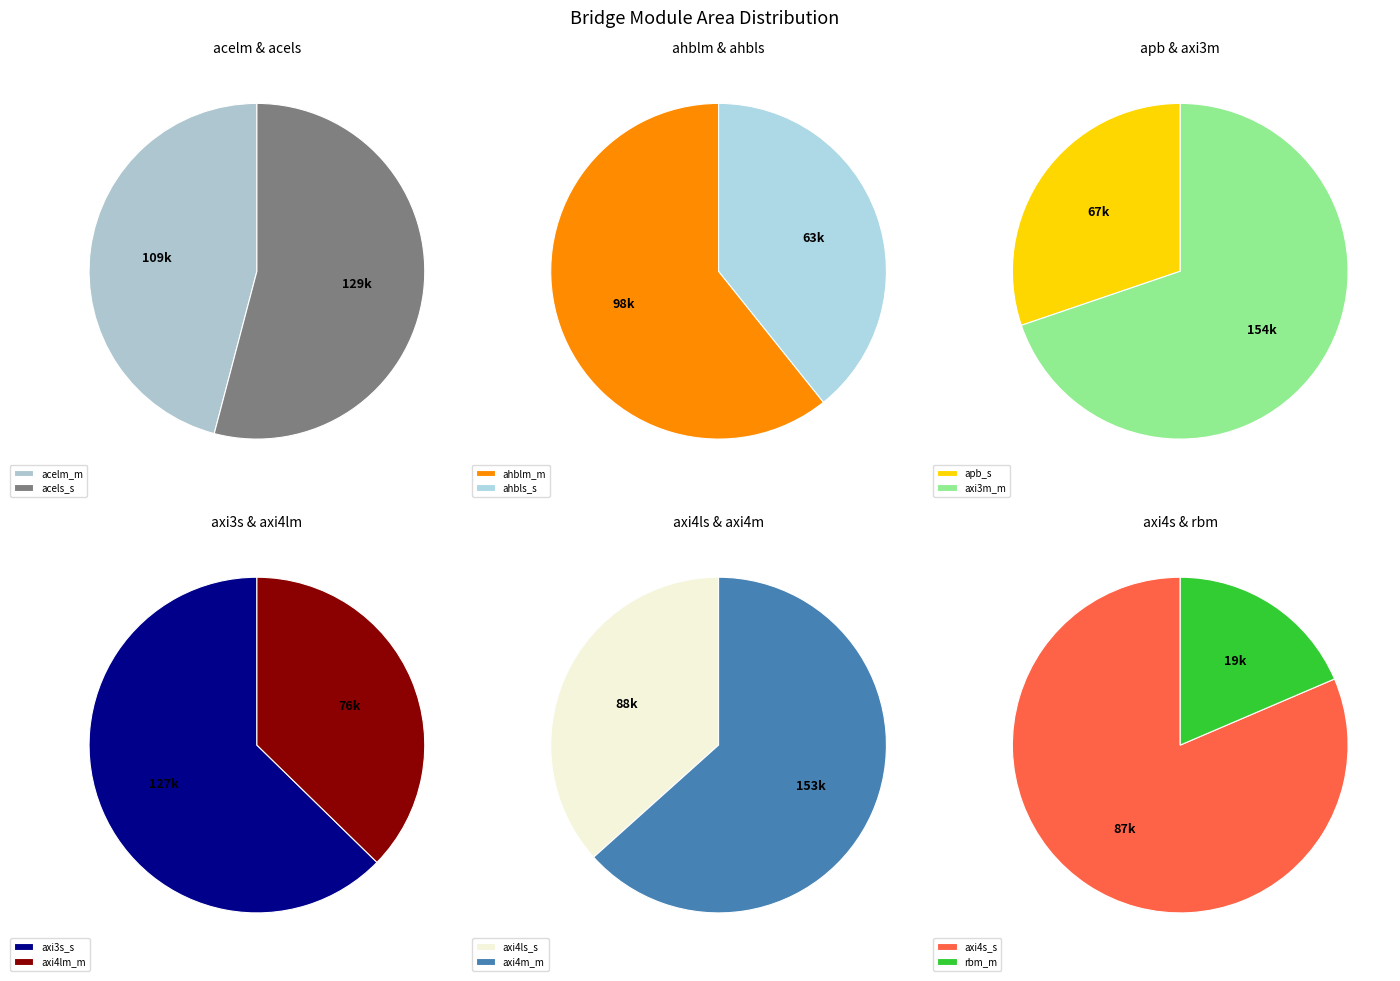

What is the smallest slice in the pie chart?

ns_axiregbusmstr_rbm_m